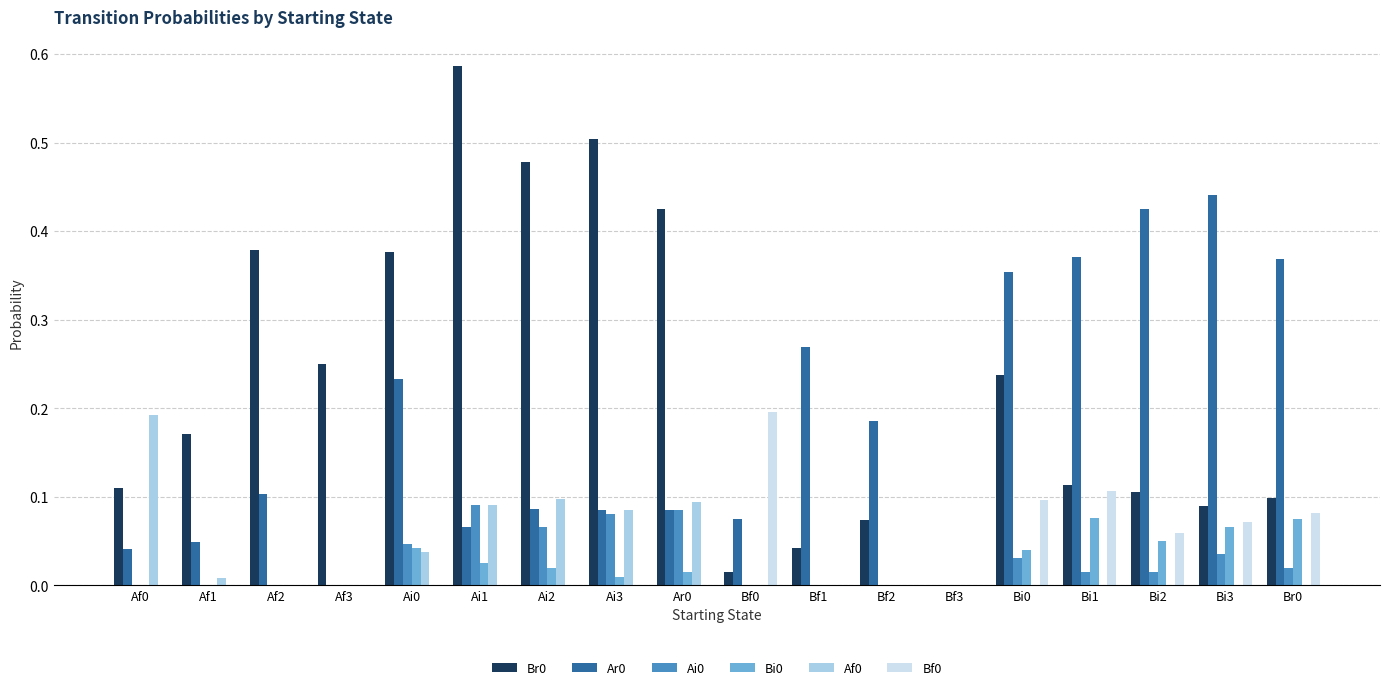

How many groups of bars are there?

18